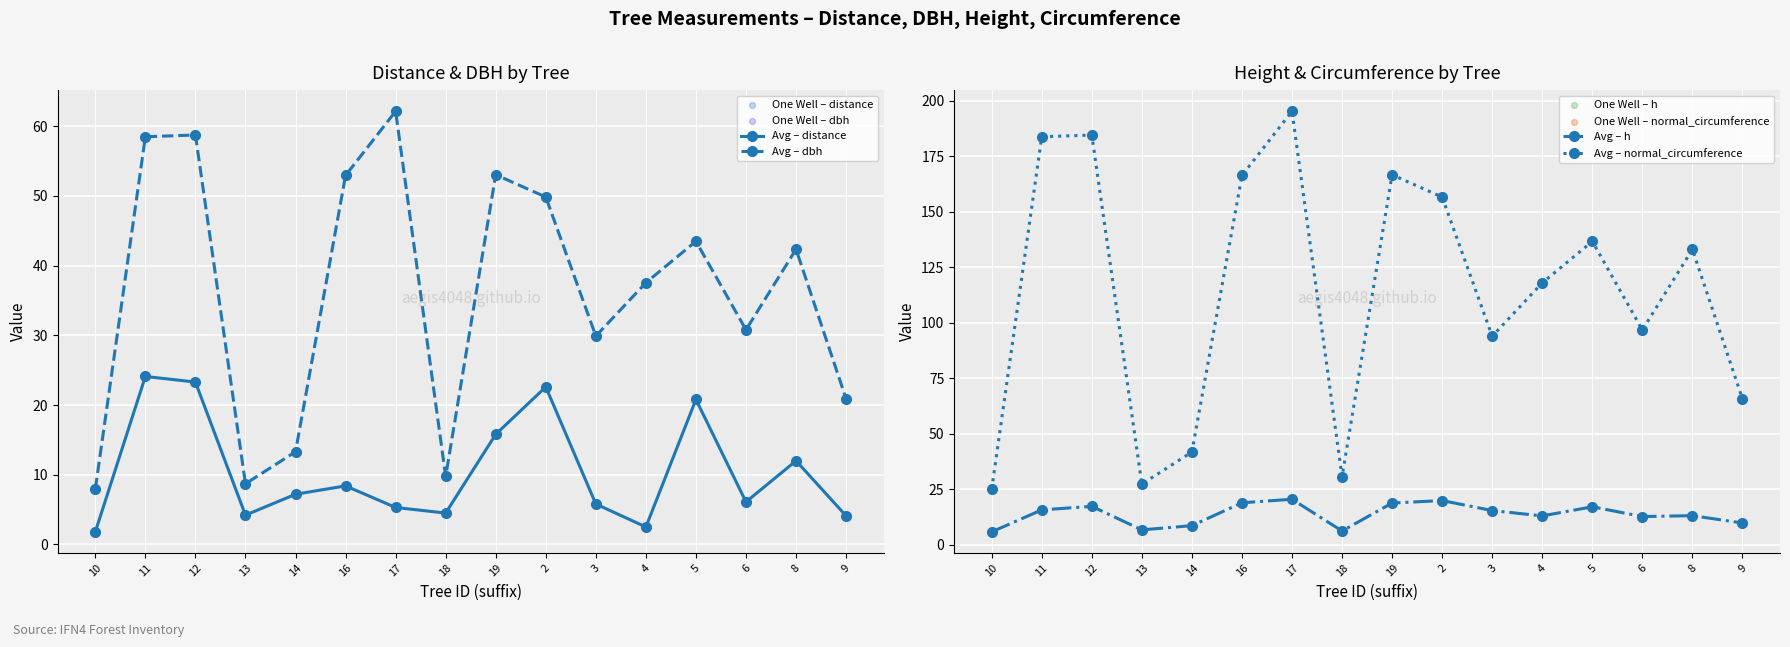

In Avg – dbh, how many points are higher than both neighbors (excluding endpoints)?

5